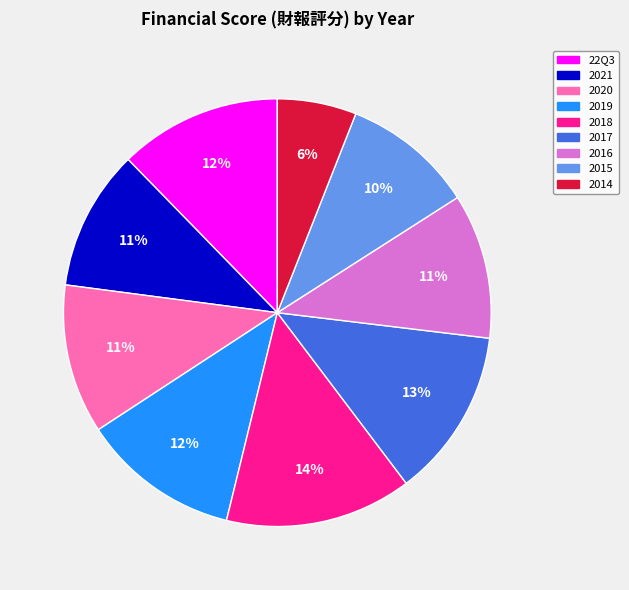

Which has a higher value, 2019 or 2015?

2019